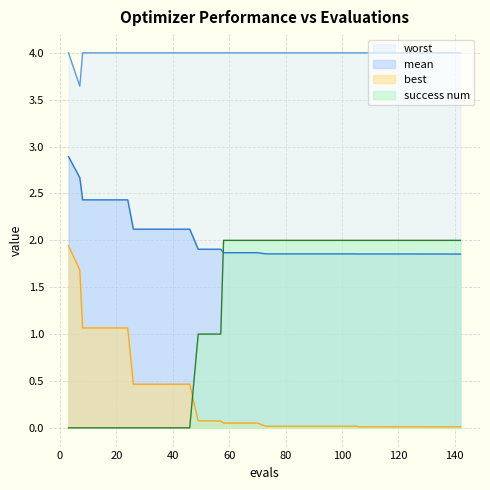

Reading left to right, list all the values displayed in this chart.

mean: 2.9	2.7	2.4	2.4	2.4	2.4	2.4	2.1	2.1	2.1	2.1	2.1	2.1	1.9	1.9	1.9	1.9	1.9	1.9	1.9	1.9	1.9	1.9	1.9	1.9	1.9	1.9	1.9	1.9	1.9	1.9	1.9	1.9	1.9	1.9	1.9	1.9	1.9	1.9	1.9
best: 1.9	1.7	1.1	1.1	1.1	1.1	1.1	0.5	0.5	0.5	0.5	0.5	0.5	0.1	0.1	0.1	0.1	0.1	0.1	0.1	0.0	0.0	0.0	0.0	0.0	0.0	0.0	0.0	0.0	0.0	0.0	0.0	0.0	0.0	0.0	0.0	0.0	0.0	0.0	0.0
worst: 4.0	3.6	4.0	4.0	4.0	4.0	4.0	4.0	4.0	4.0	4.0	4.0	4.0	4.0	4.0	4.0	4.0	4.0	4.0	4.0	4.0	4.0	4.0	4.0	4.0	4.0	4.0	4.0	4.0	4.0	4.0	4.0	4.0	4.0	4.0	4.0	4.0	4.0	4.0	4.0
success num: 0.0	0.0	0.0	0.0	0.0	0.0	0.0	0.0	0.0	0.0	0.0	0.0	0.0	1.0	1.0	1.0	2.0	2.0	2.0	2.0	2.0	2.0	2.0	2.0	2.0	2.0	2.0	2.0	2.0	2.0	2.0	2.0	2.0	2.0	2.0	2.0	2.0	2.0	2.0	2.0